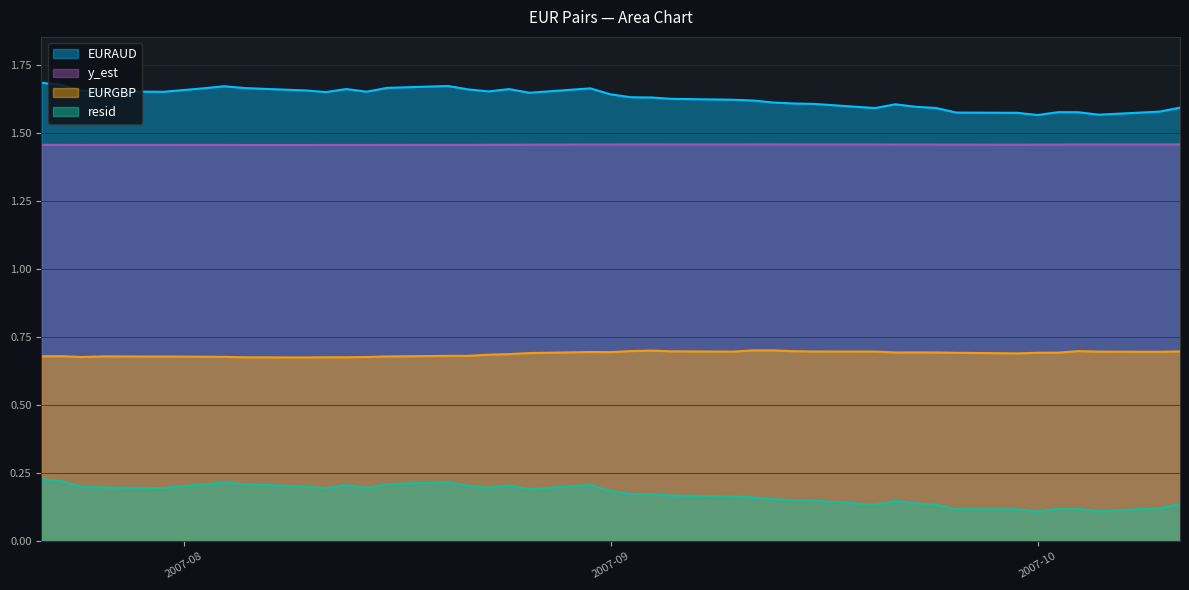

List the series in order of their peak value, highest first.

EURAUD, y_est, EURGBP, resid